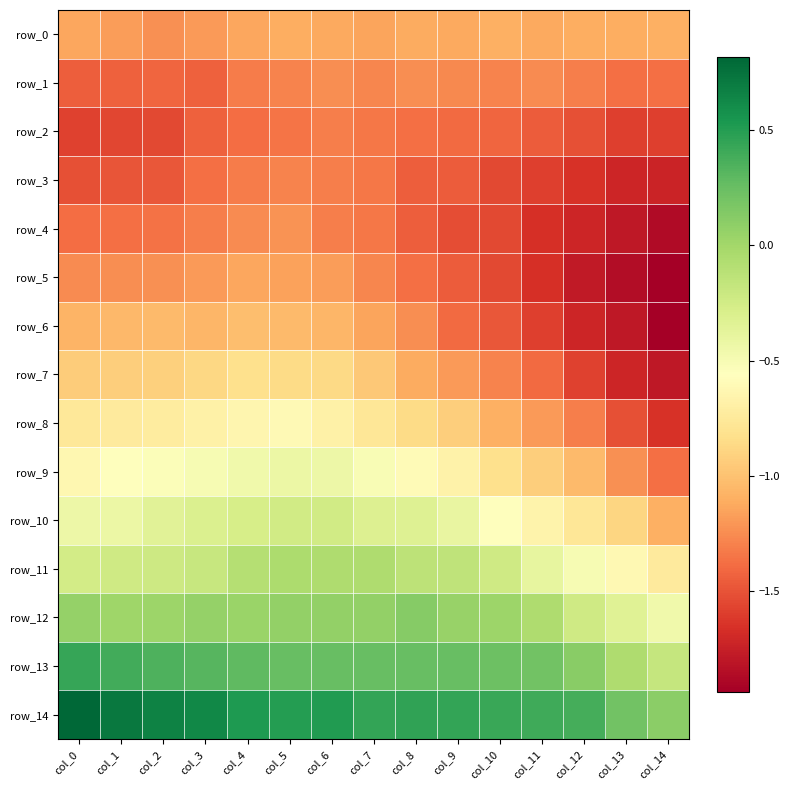

Is it true that row_14 equals 1.1 at col_1?

False